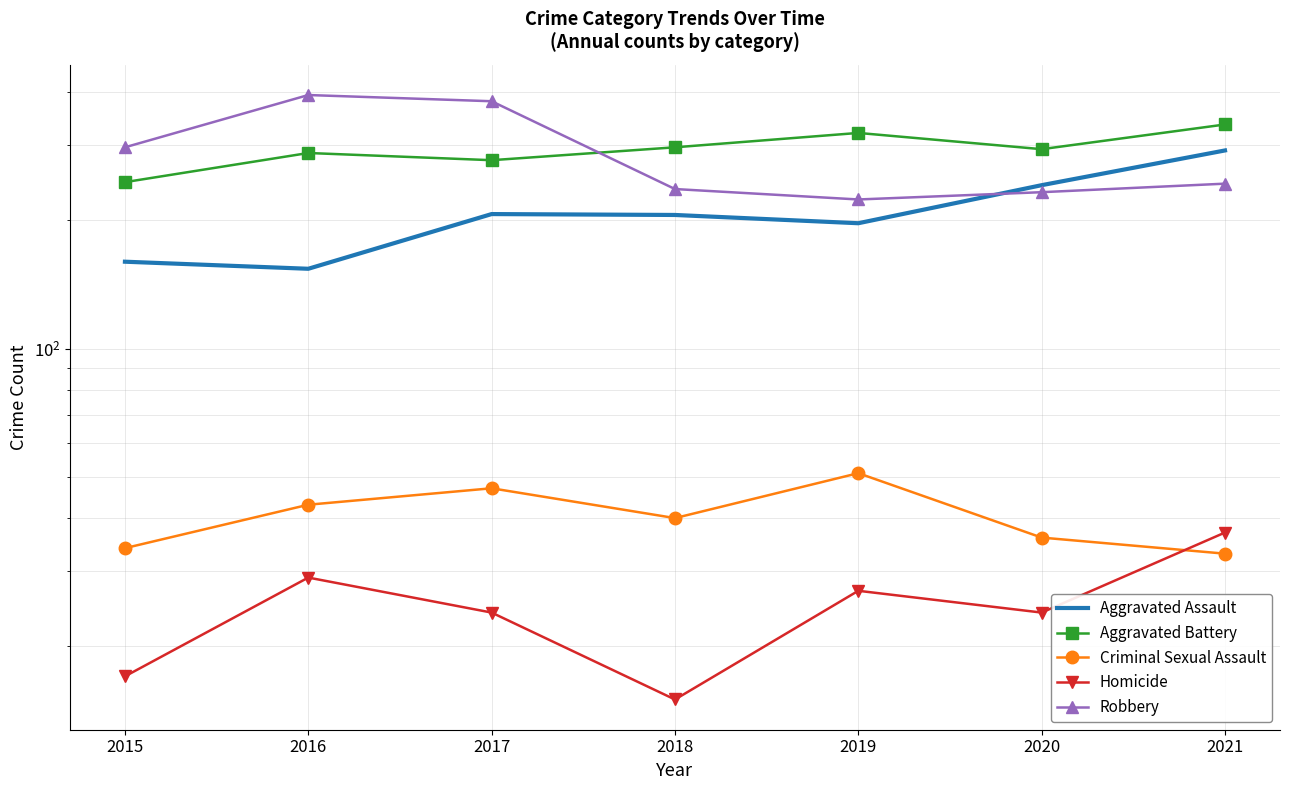

Which series has the largest range (max minus min)?

Robbery